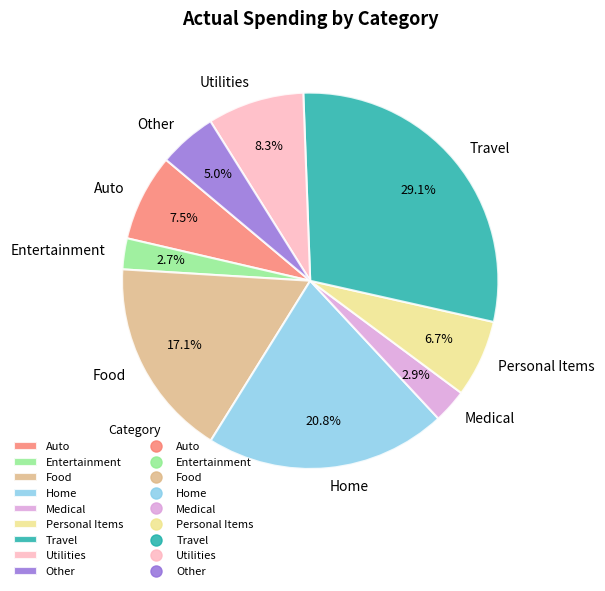

To the nearest percent, what is the combined percentage of Personal Items and Other?

12%